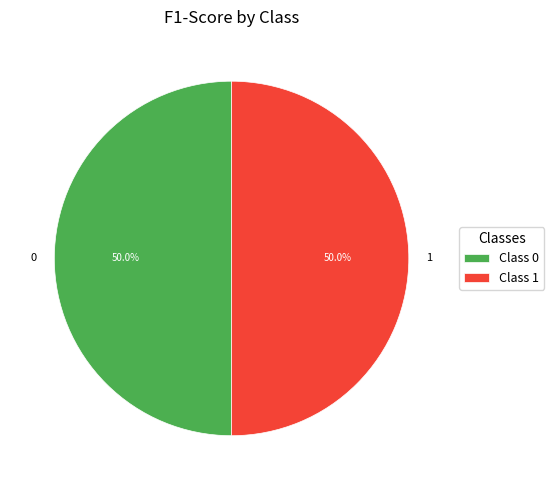

To the nearest percent, what portion does 0 represent?

50%